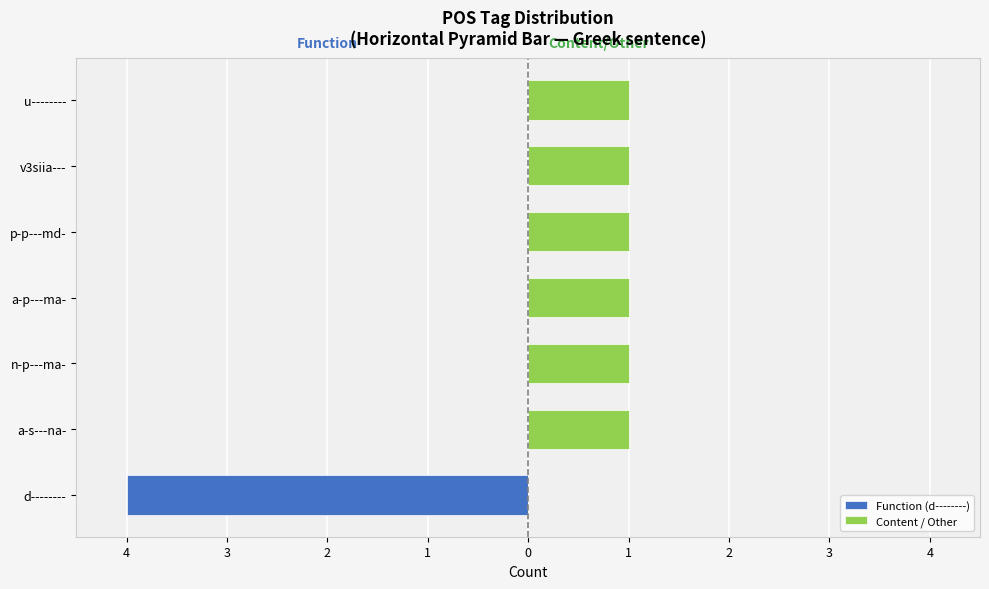

Which series has the largest total across all categories?

Content / Other